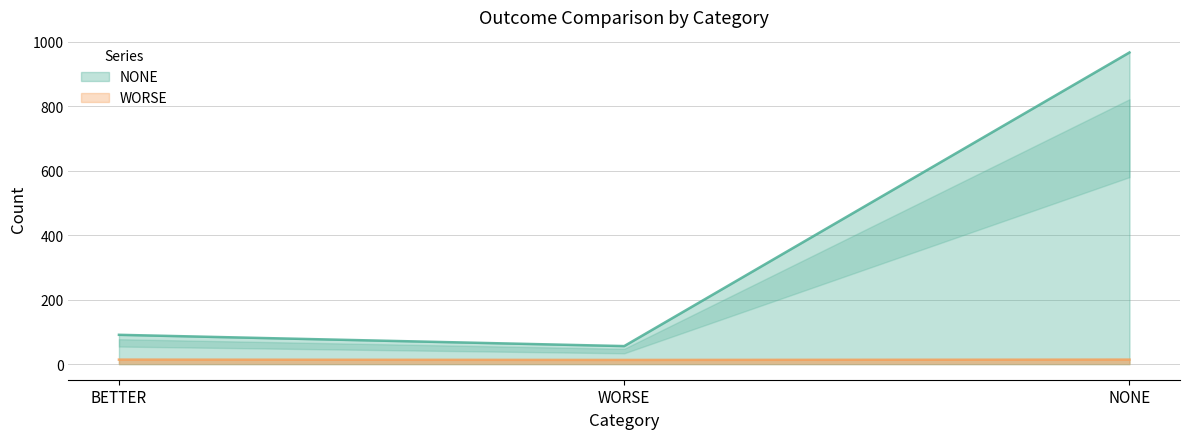

What is the label of the 1st point from the left?

BETTER